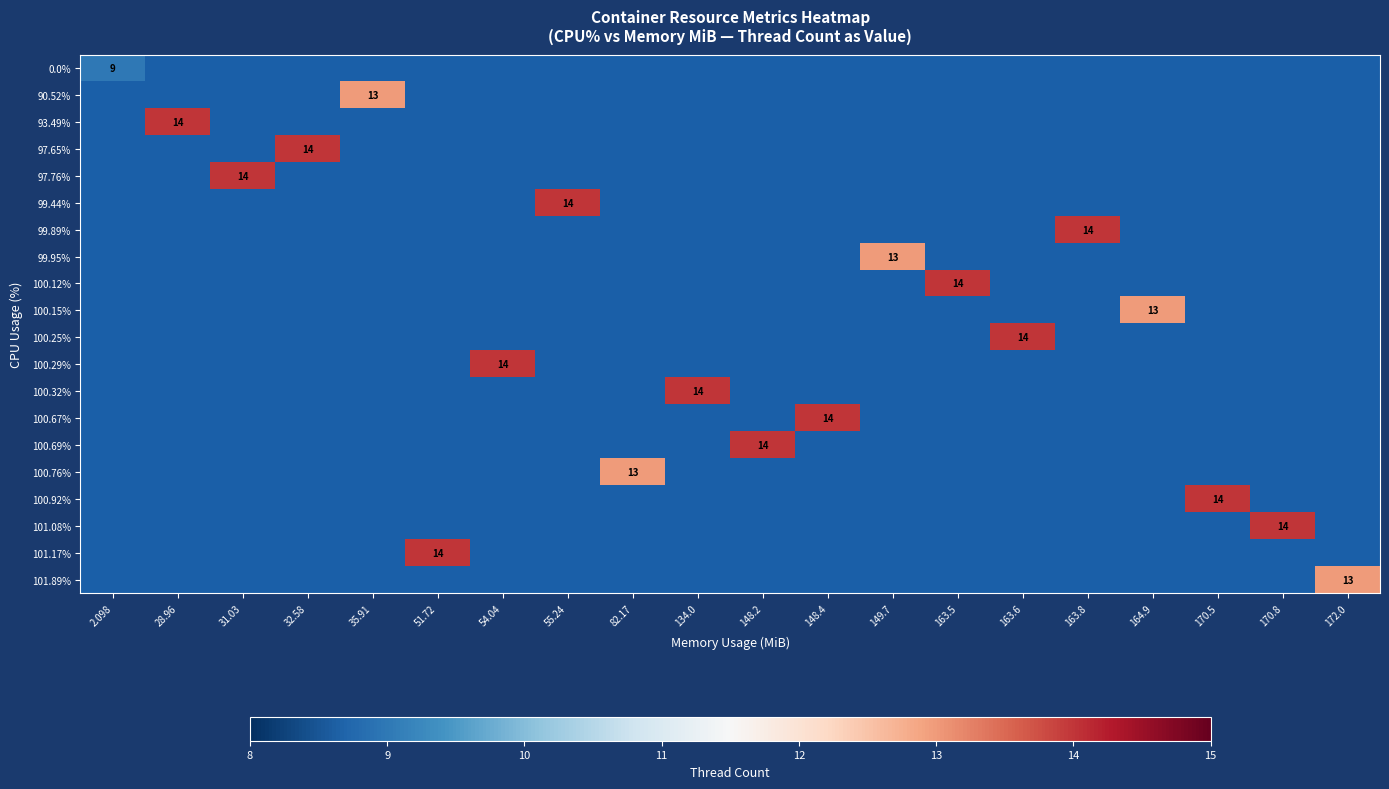

Is it true that 93.49% equals 22 at 28.96?

False